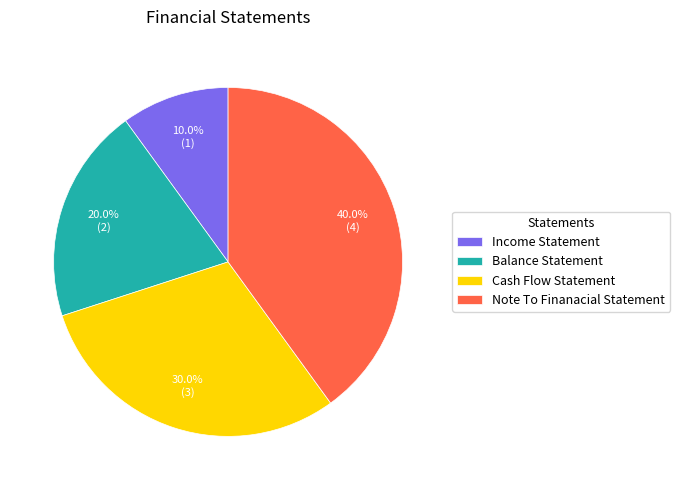

Count the number of slices in the pie.

4